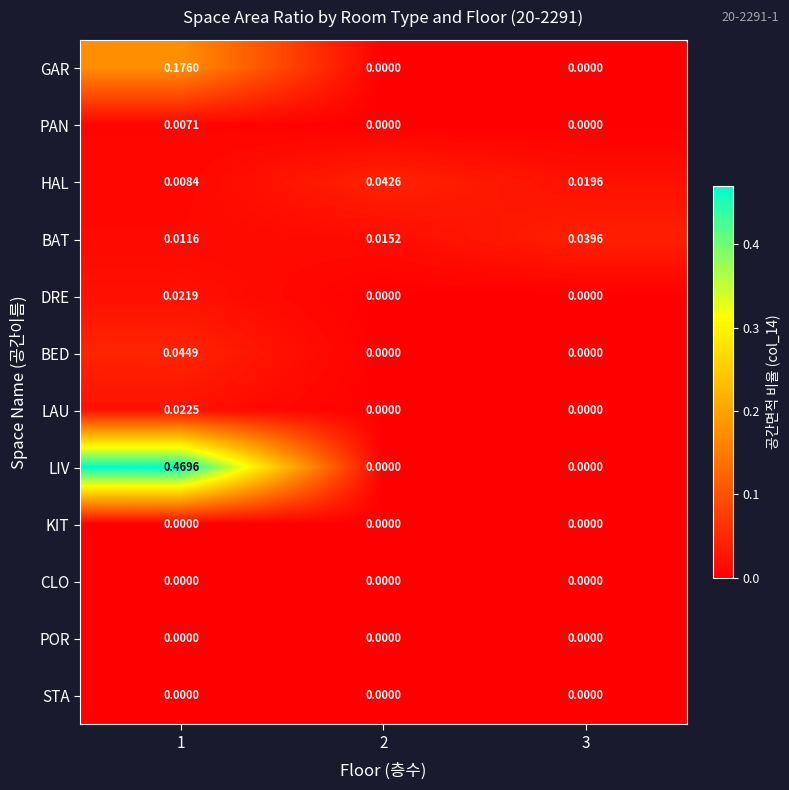

Between 1 and 2, which series saw the biggest shift?

LIV